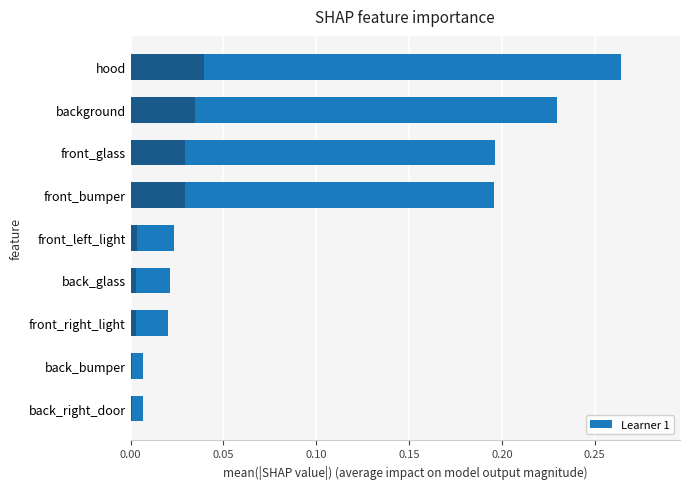

How many categories are shown in the chart?

9